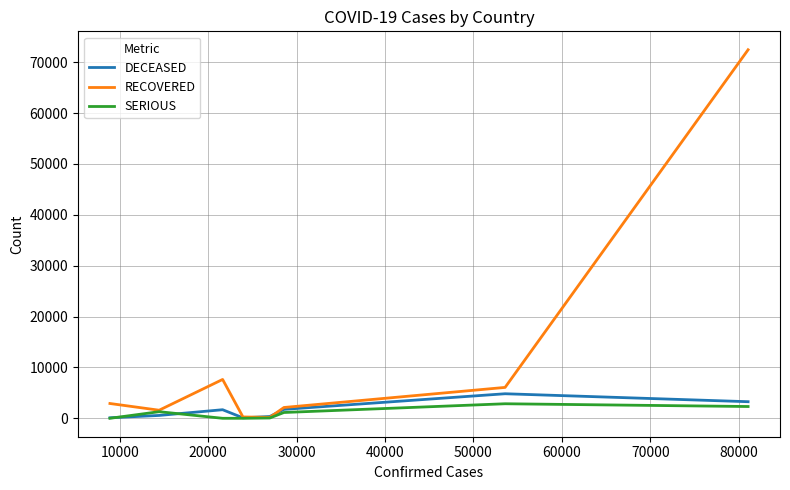

Which series has the largest total across all categories?

RECOVERED